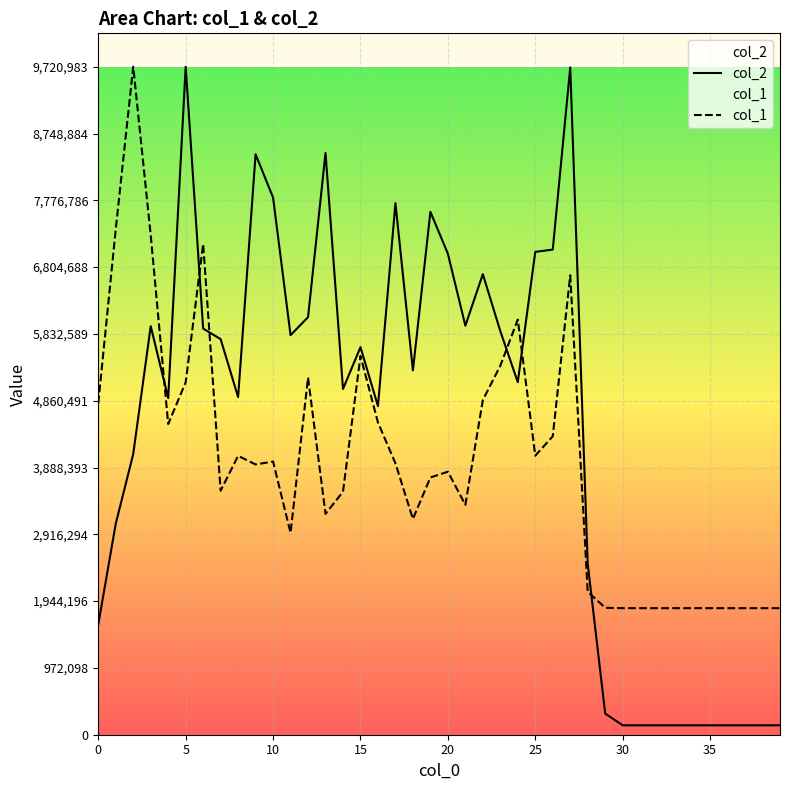

How many times do col_2 and col_1 cross each other?

6